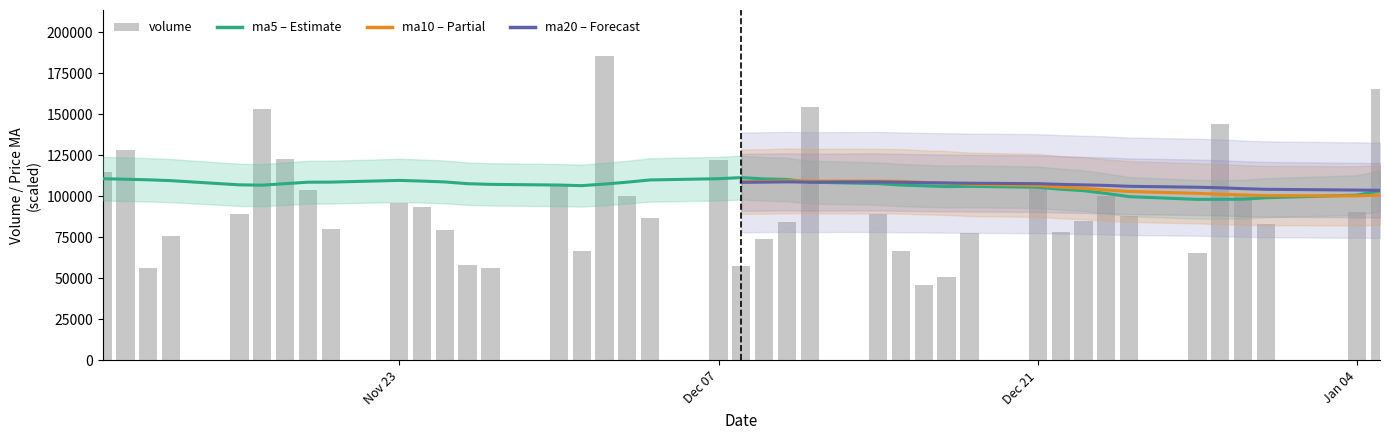

Where is ma20 nearest to the value 200?

38